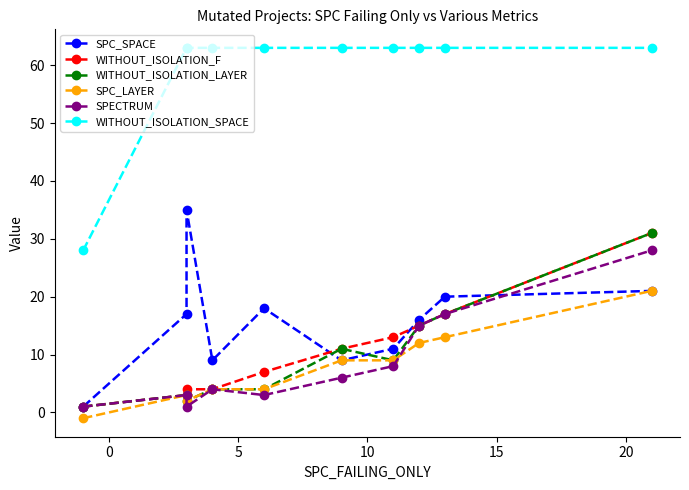

After their last crossing, which series has the higher values: WITHOUT_ISOLATION_F or SPC_SPACE?

WITHOUT_ISOLATION_F